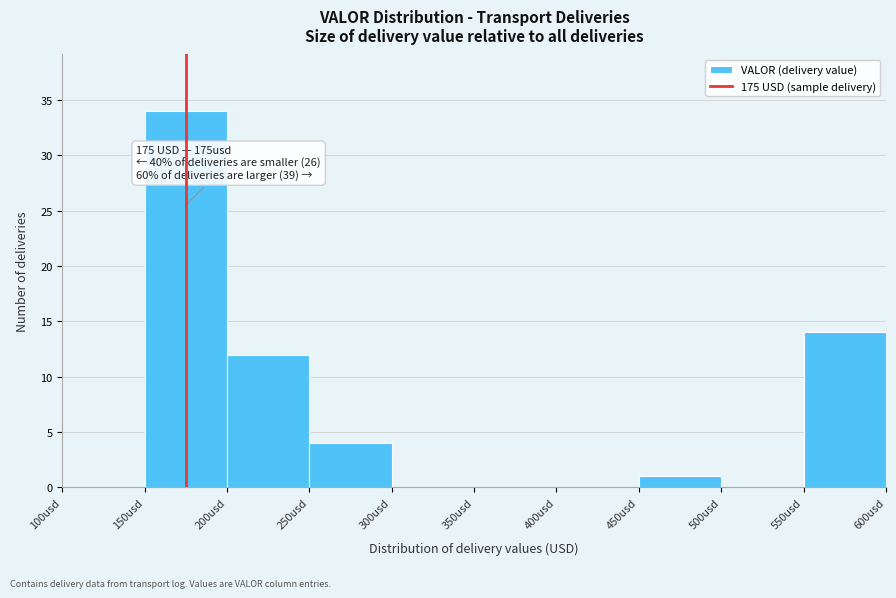

Which range on the x-axis has the tallest bar?

150 to 200